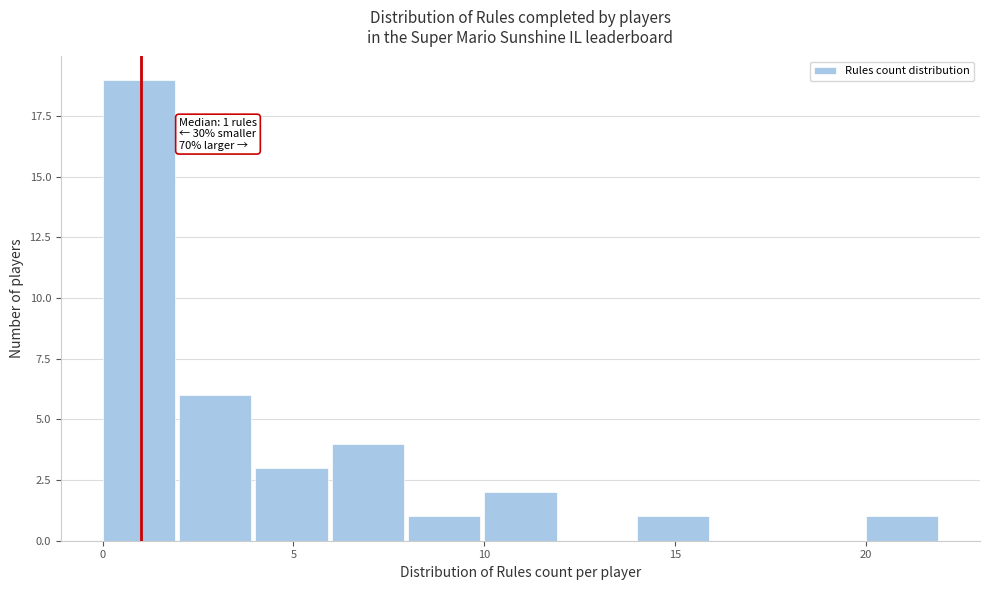

Which range on the x-axis has the tallest bar?

0 to 2